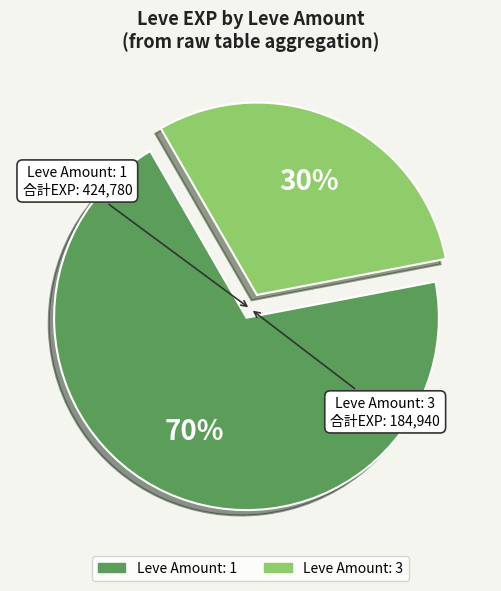

To the nearest percent, what is the average slice percentage?

50%